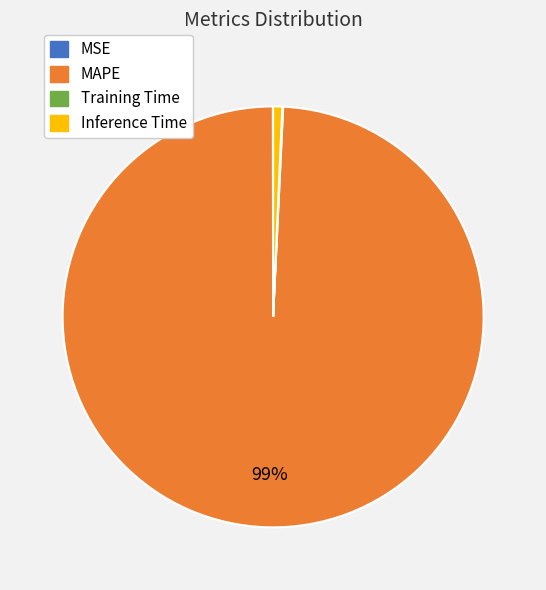

To the nearest percent, what portion does Inference Time represent?

1%